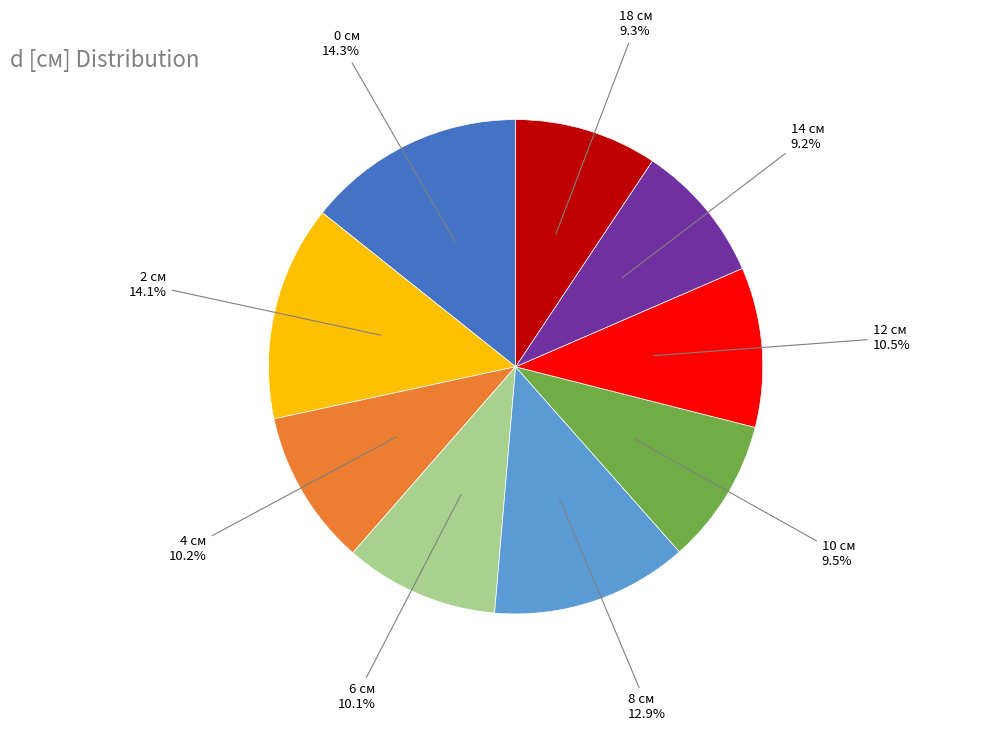

Do 18 and 0 together represent more than half of the pie?

No